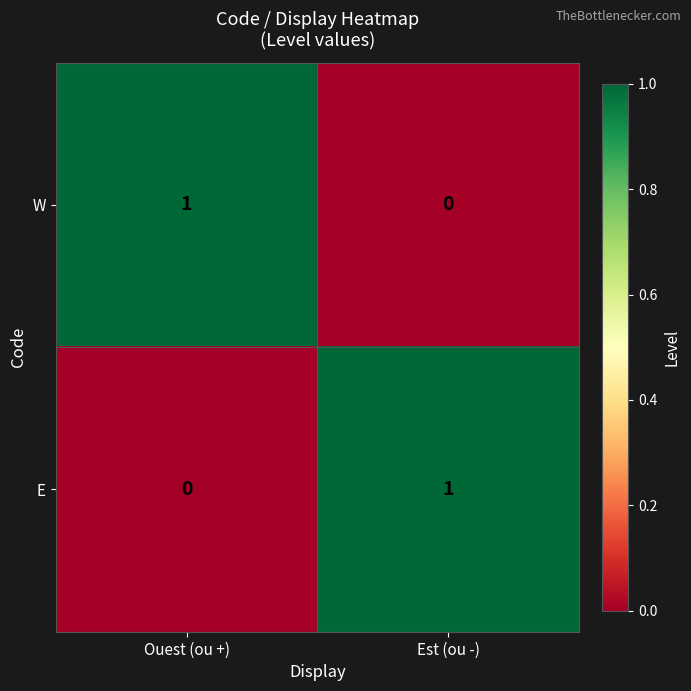

Reading left to right, extract all data points from this chart.

W: Ouest (ou +)=1	Est (ou -)=0
E: Ouest (ou +)=0	Est (ou -)=1